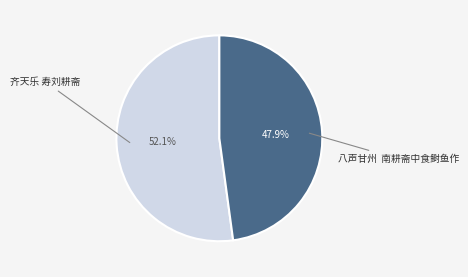

What is the largest slice in the pie chart?

齐天乐 寿刘耕斋